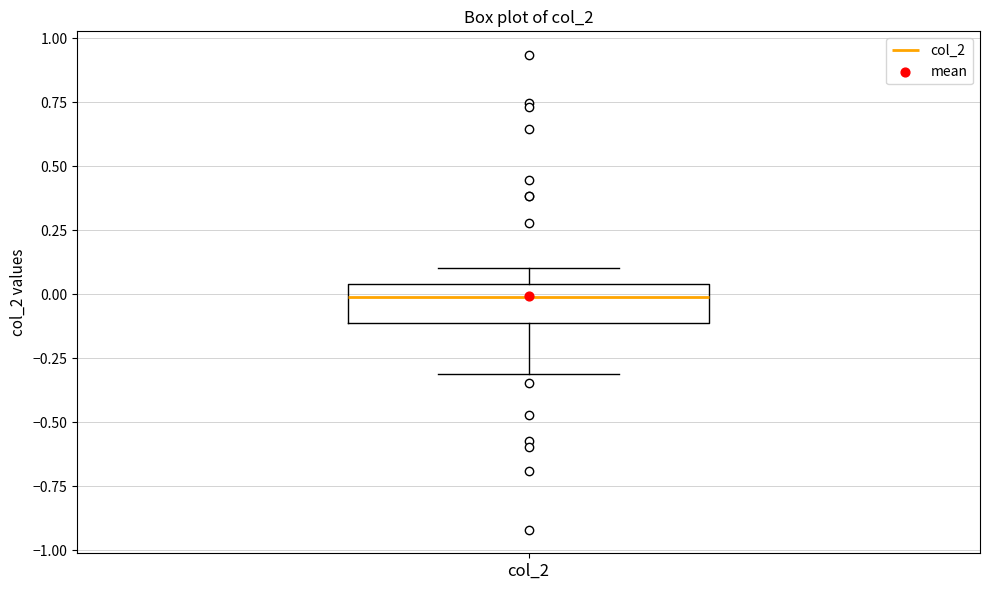

Transcribe this box plot: give where the median line is, the range the box spans, and where the two whiskers end, as read against the y-axis. The values are not printed on the chart, so give them approximately, as read against the axis.

median 0.00, box -0.10 to 0.05, whiskers -0.30 to 0.10